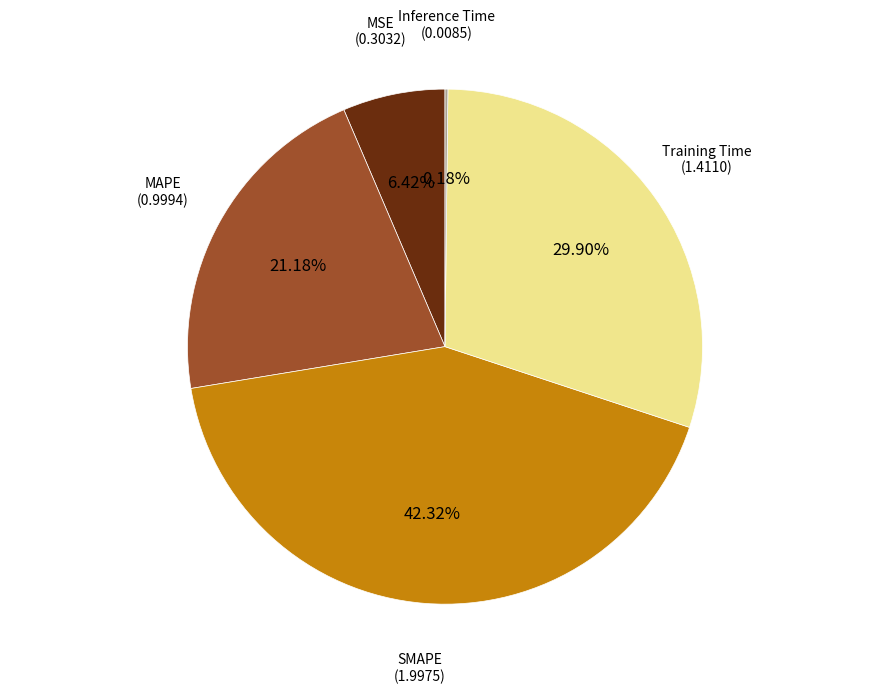

Is there any slice that represents more than half of the pie?

No